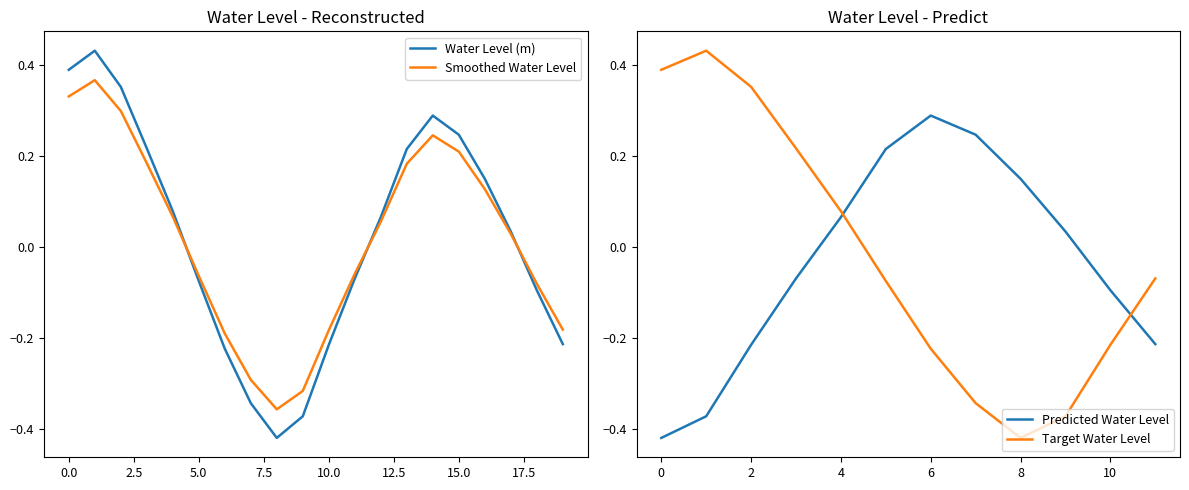

How many values are below 0?

9